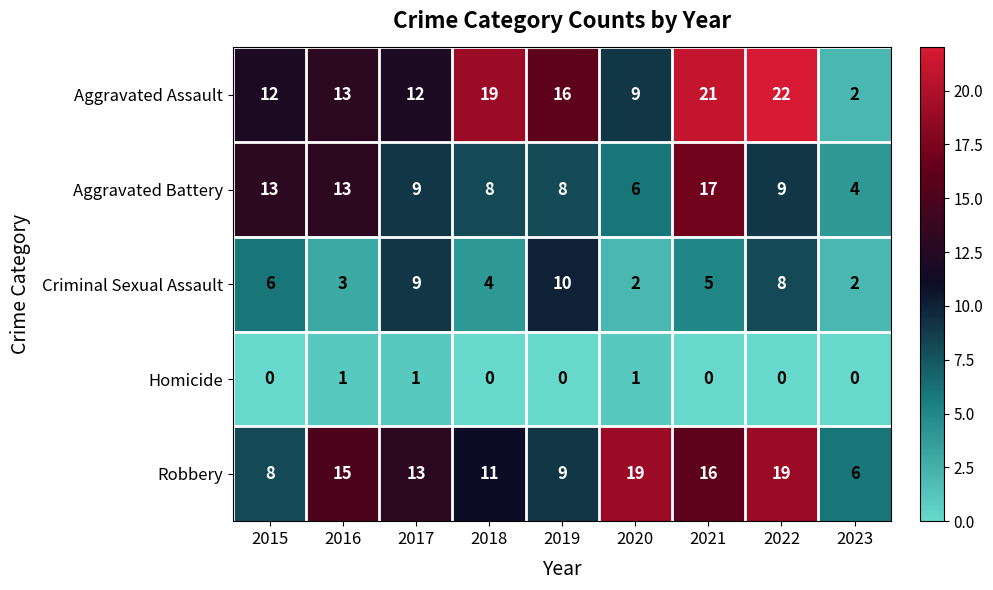

What value does the Robbery series have at 2016, to the nearest 10?

20